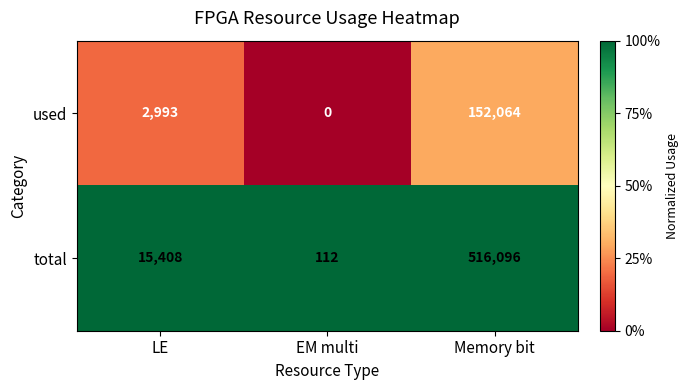

Rank the series by their maximum value, from lowest to highest.

used, total